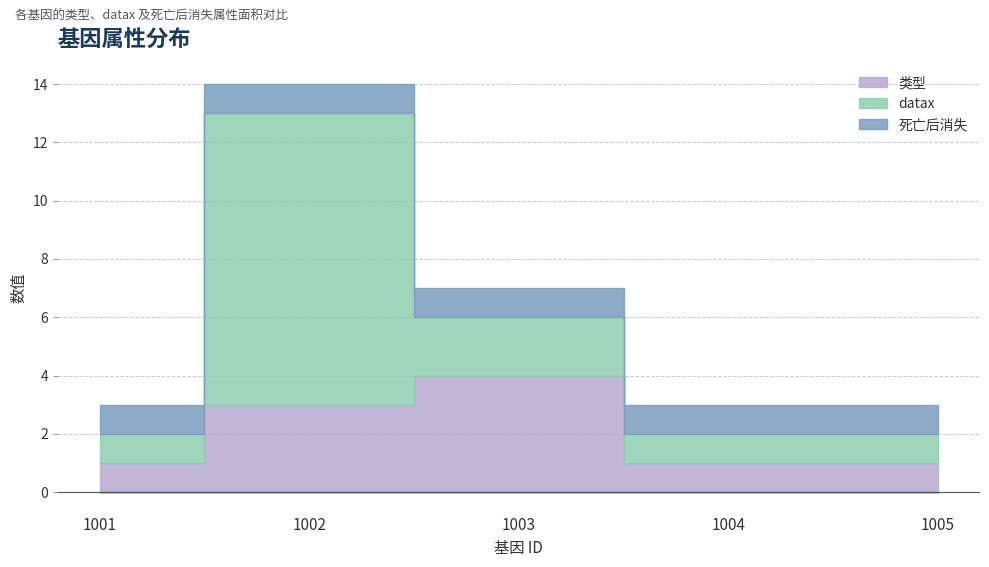

The 死亡后消失 series shows 1 at 1001. True or false?

False